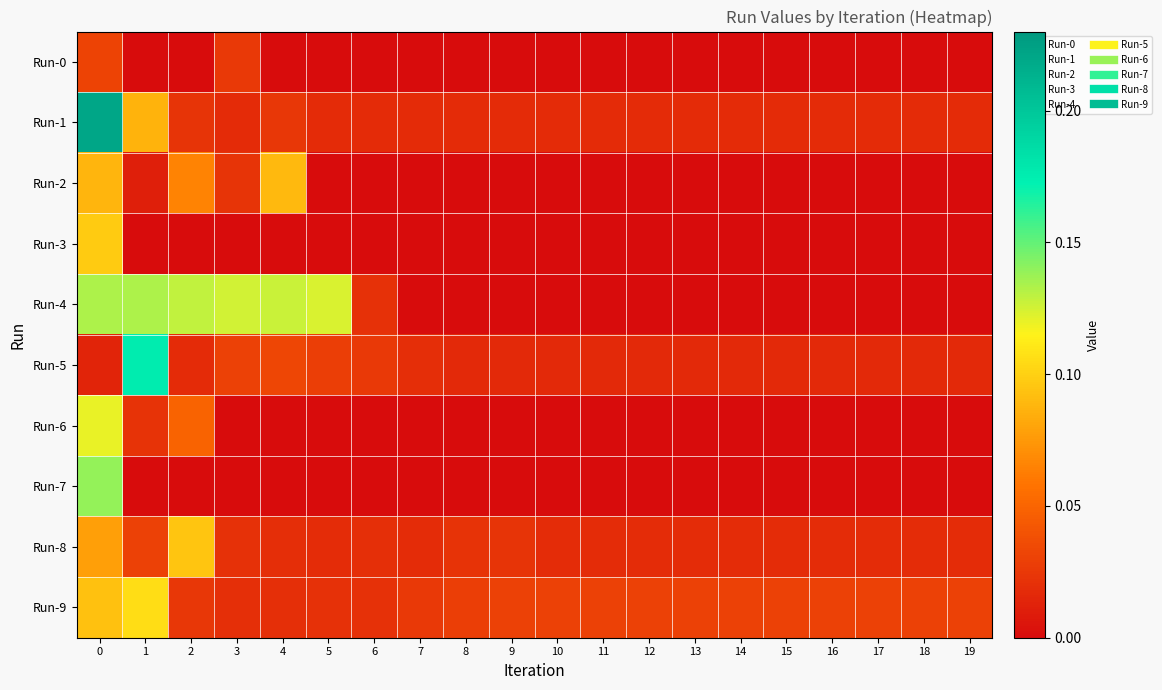

Count the number of categories in the chart.

20